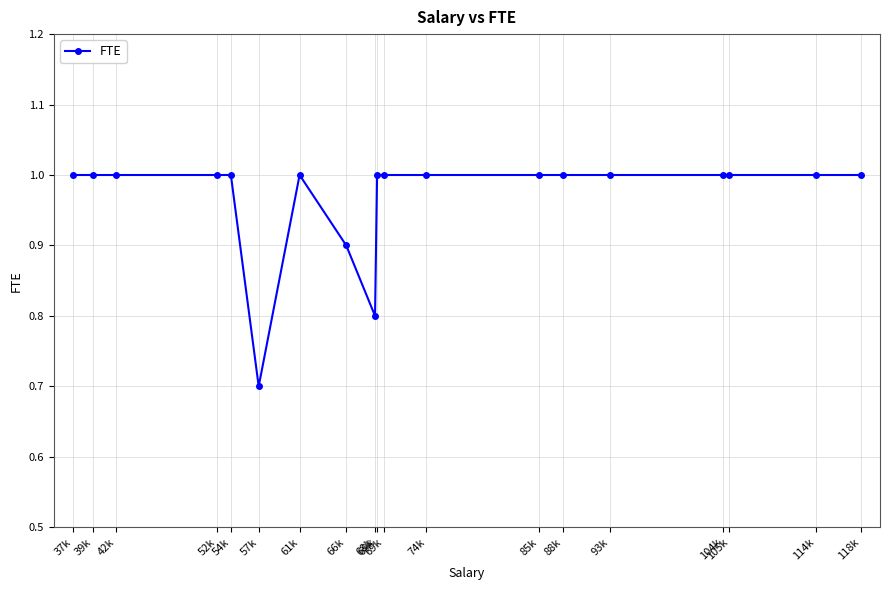

What is the label of the 18th point from the left?

114k